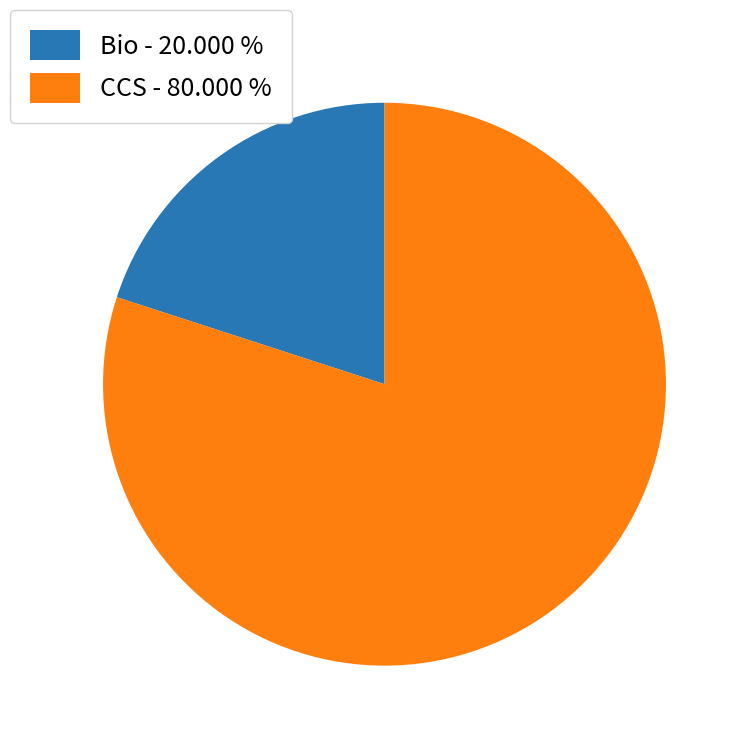

True or false: Bio accounts for 10% of the total.

False